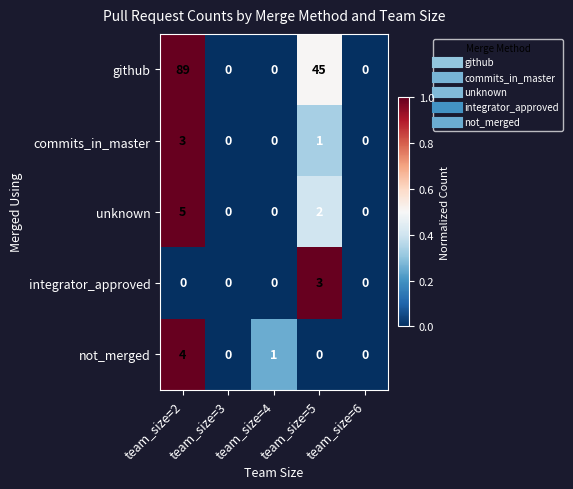

What is the total value across all series at team_size=2?

101